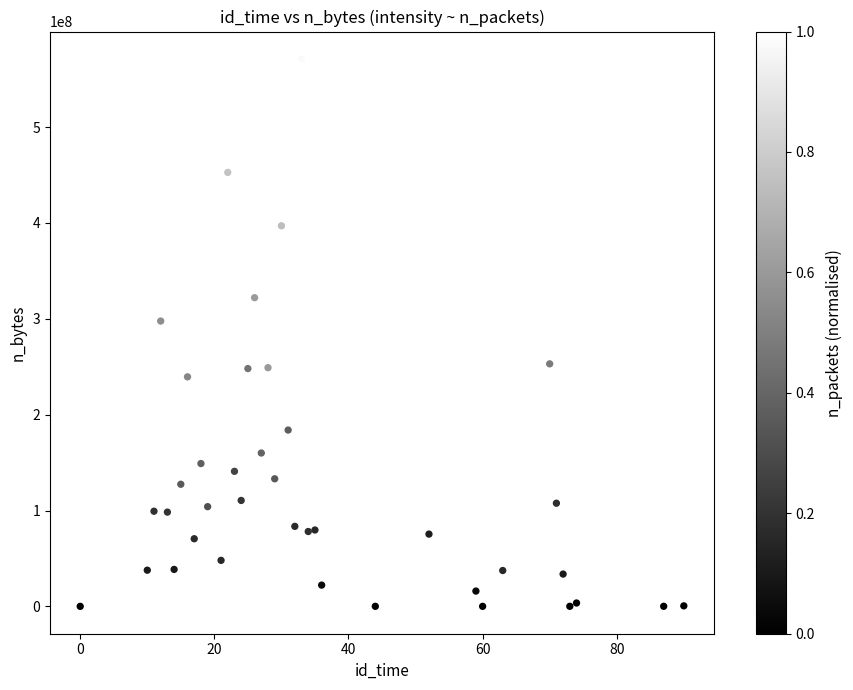

What Y value in the scatter plot is closest to 285553760?

297642964